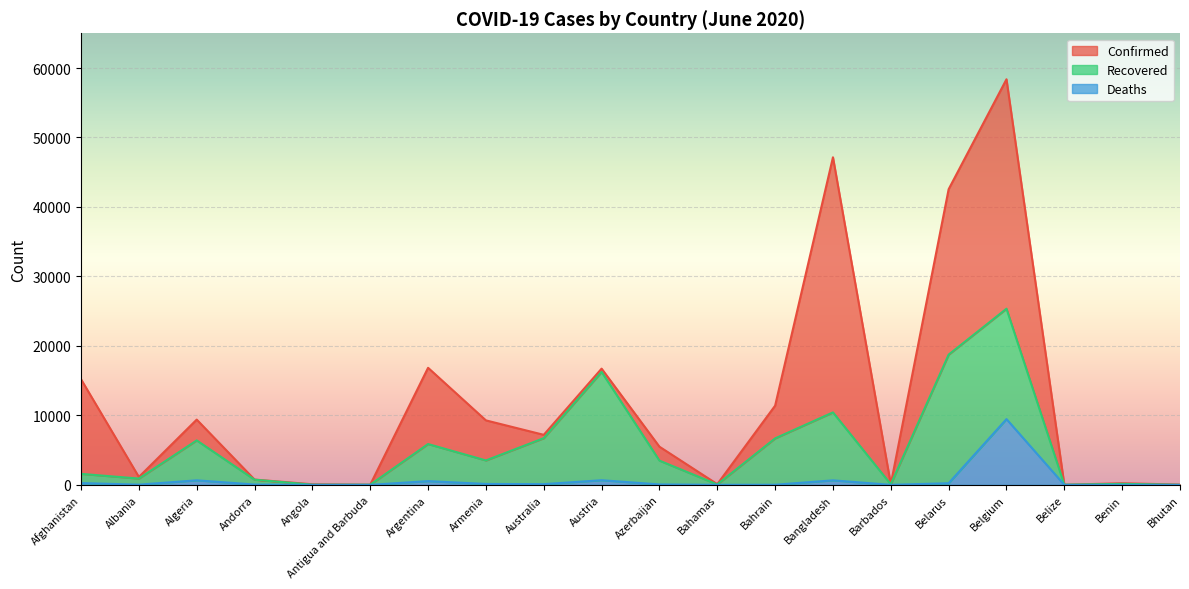

True or false: Deaths has a value of 668 at Austria.

True